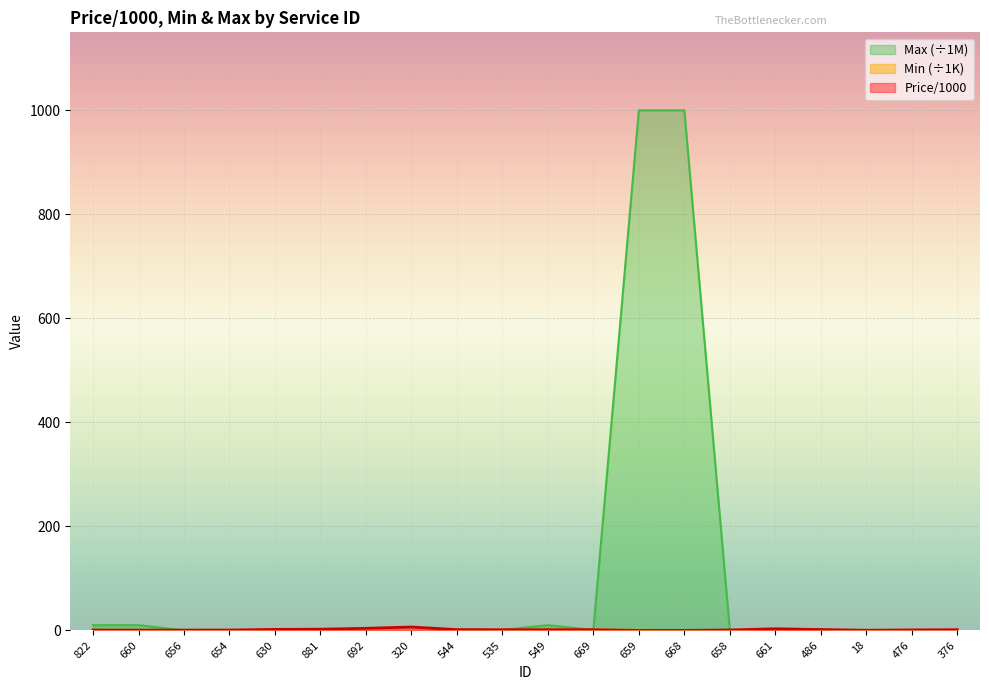

Reading left to right, extract all data points from this chart.

Price/1000: 822=0.7	660=0.6	656=0.6	654=0.7	630=1.9	881=2.3	692=4.0	320=6.5	544=1.4	535=1.2	549=1.4	669=1.2	659=0.0	668=0.0	658=0.8	661=3.1	486=1.6	18=0.3	476=0.9	376=1.3
Min: 822=0.5	660=0.1	656=0.0	654=0.1	630=0.1	881=0.1	692=0.0	320=0.1	544=0.1	535=1.0	549=1.0	669=1.0	659=1.0	668=0.1	658=0.1	661=0.1	486=0.0	18=0.0	476=0.0	376=0.0
Max: 822=10.0	660=10.0	656=0.1	654=0.0	630=0.0	881=0.0	692=0.0	320=0.1	544=1.0	535=1.0	549=10.0	669=1.0	659=1000.0	668=1000.0	658=0.0	661=0.0	486=0.0	18=0.0	476=0.0	376=0.1